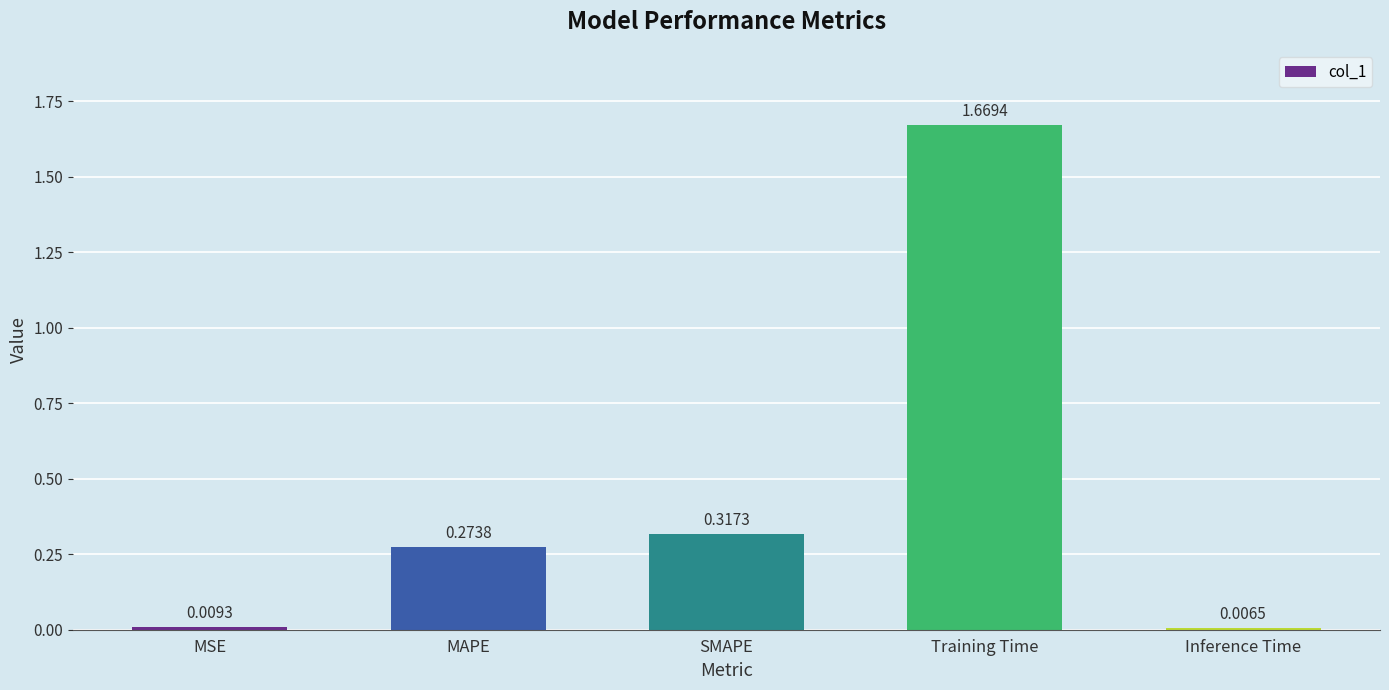

What is the label of the 3rd bar from the right?

SMAPE